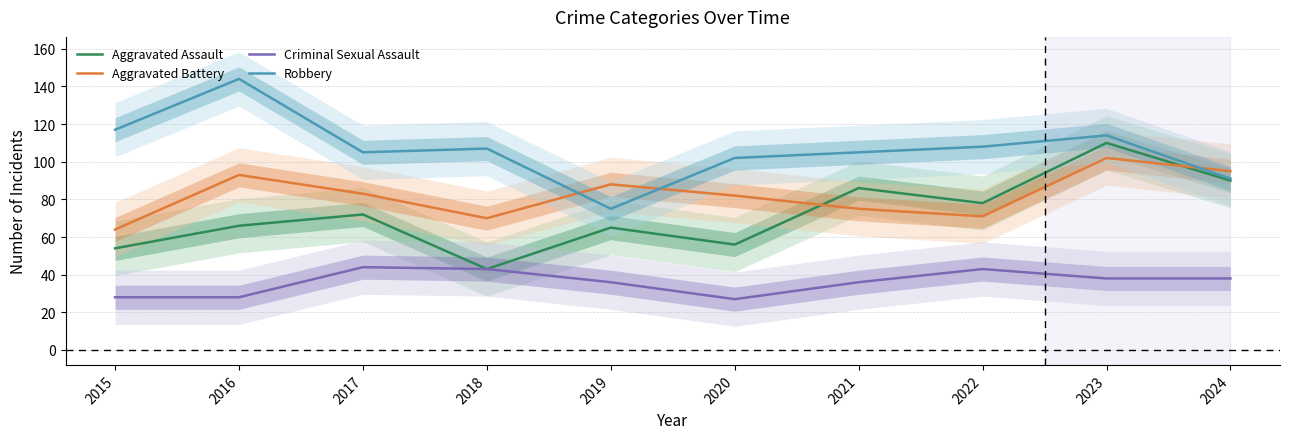

The Aggravated Assault series shows 43 at 2018. True or false?

True